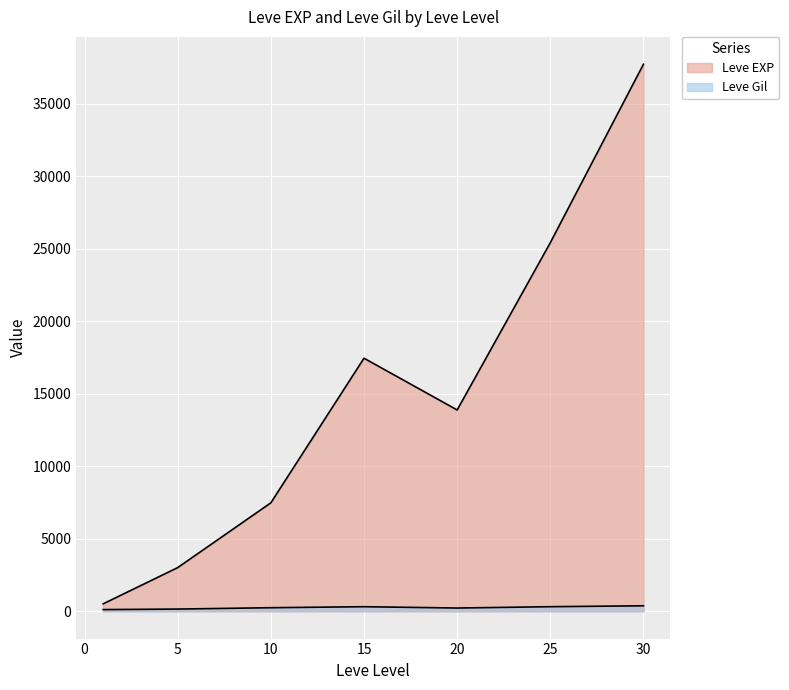

The value of Leve Gil at 10 is 293. True or false?

True